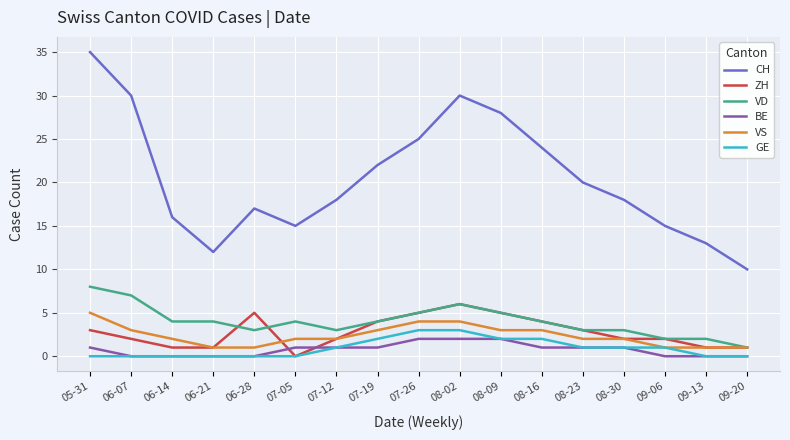

Reading right to left, what are all the values shown in this chart?

CH: 10	13	15	18	20	24	28	30	25	22	18	15	17	12	16	30	35
ZH: 1	1	2	2	3	4	5	6	5	4	2	0	5	1	1	2	3
VD: 1	2	2	3	3	4	5	6	5	4	3	4	3	4	4	7	8
BE: 0	0	0	1	1	1	2	2	2	1	1	1	0	0	0	0	1
VS: 1	1	1	2	2	3	3	4	4	3	2	2	1	1	2	3	5
GE: 0	0	1	1	1	2	2	3	3	2	1	0	0	0	0	0	0